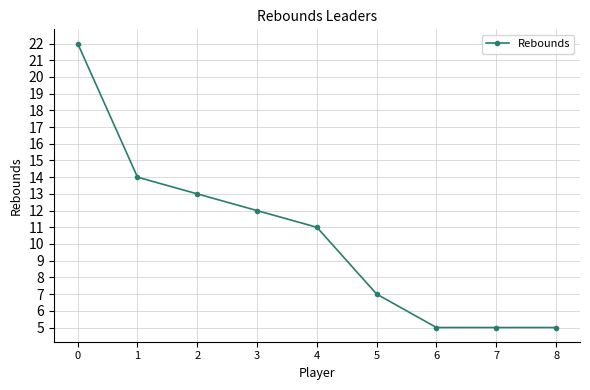

What is the smallest value displayed?

5